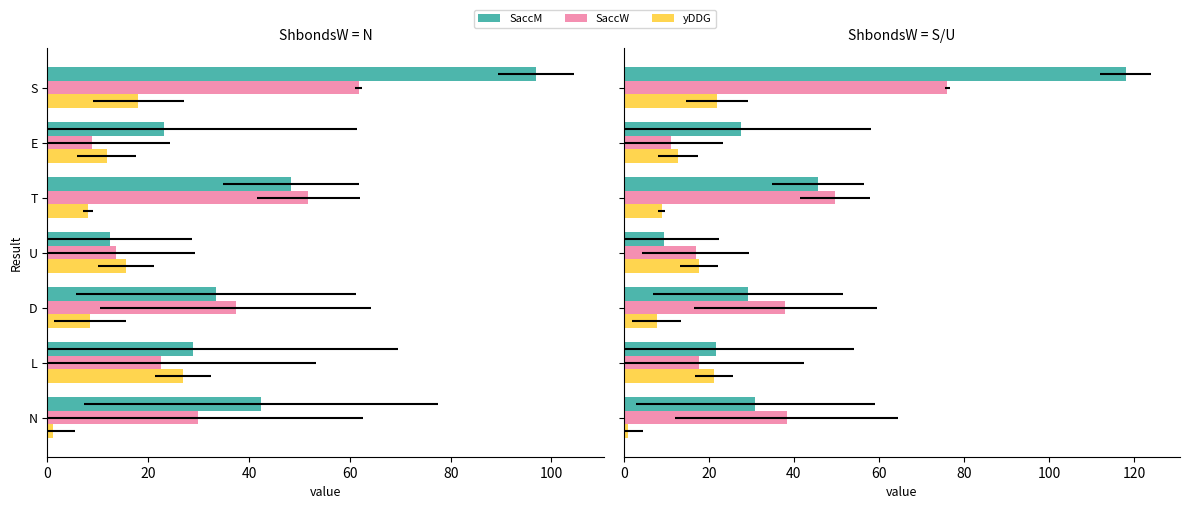

What is the spread (max minus min) of values at 40?

30.3